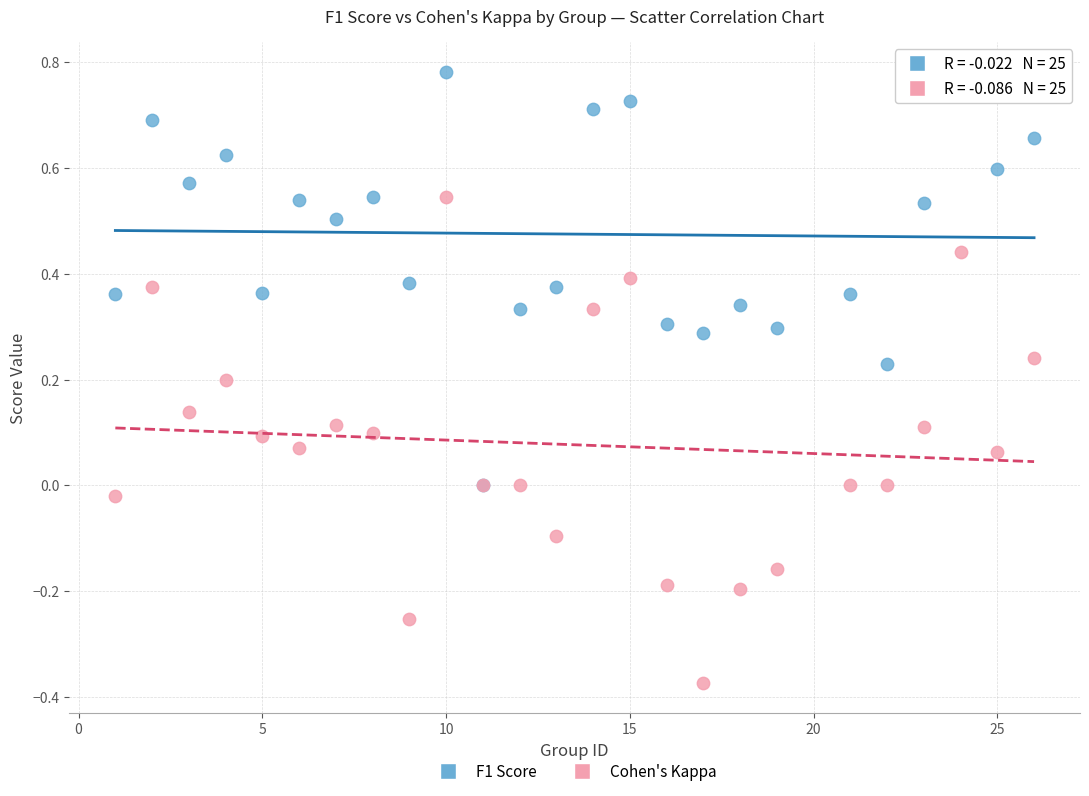

What are all the series names shown in the legend?

F1 Score, Cohen's Kappa